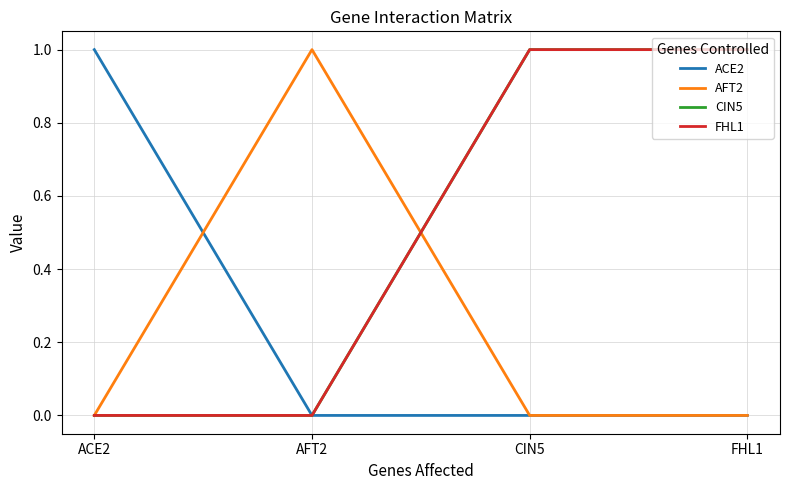

Rank the series by their maximum value, from lowest to highest.

ACE2, AFT2, CIN5, FHL1